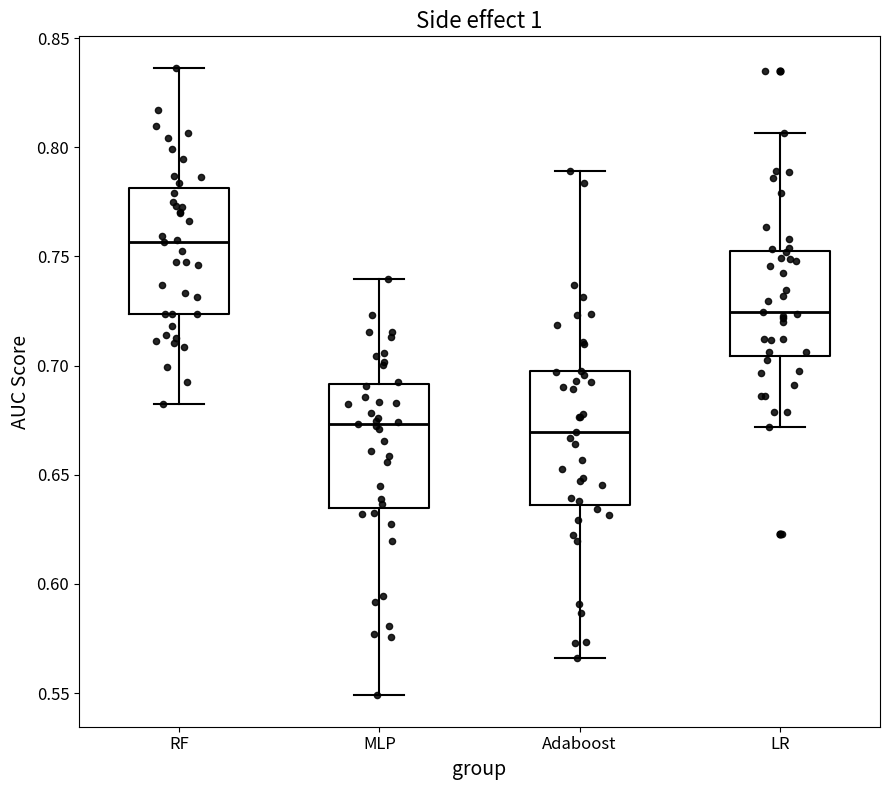

Where is the upper edge of the box for RF on the y-axis? The values are not printed on the chart, so give them approximately, as read against the axis.

0.780